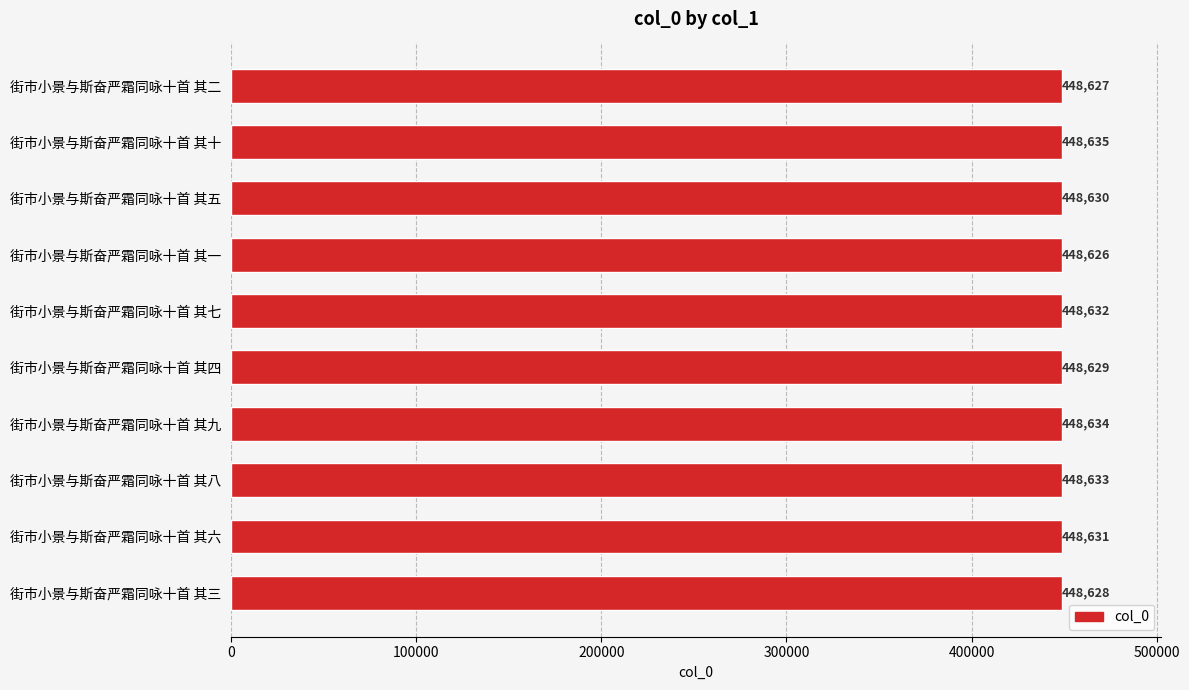

Are the bars horizontal?

Yes